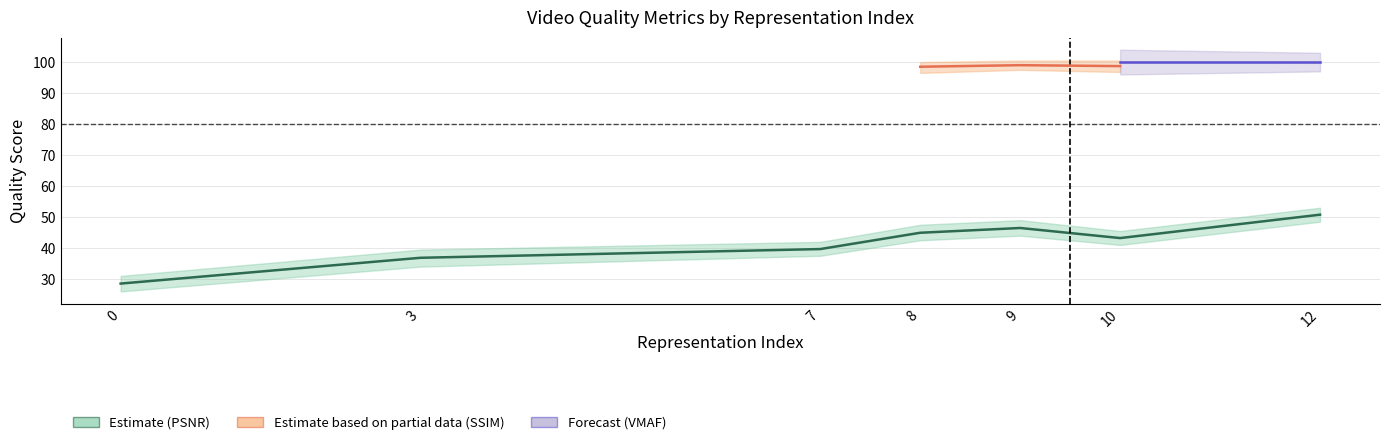

List the series in order of their peak value, lowest first.

psnr, ssim_scaled, vmaf